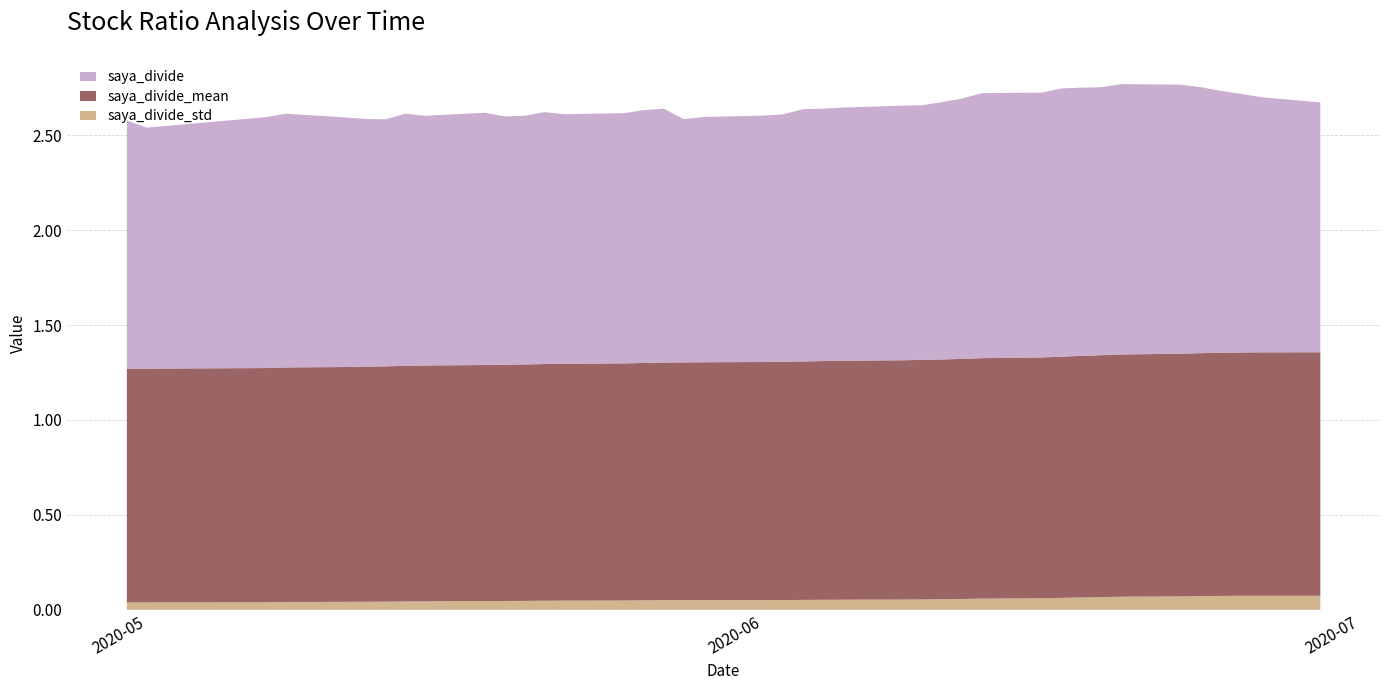

Reading left to right, list all the values displayed in this chart.

saya_divide_std: 2020-06-29=0.1	2020-06-26=0.1	2020-06-25=0.1	2020-06-24=0.1	2020-06-23=0.1	2020-06-22=0.1	2020-06-19=0.1	2020-06-18=0.1	2020-06-17=0.1	2020-06-16=0.1	2020-06-15=0.1	2020-06-12=0.1	2020-06-11=0.1	2020-06-10=0.1	2020-06-09=0.1	2020-06-08=0.1	2020-06-05=0.1	2020-06-04=0.1	2020-06-03=0.1	2020-06-02=0.1	2020-06-01=0.1	2020-05-29=0.1	2020-05-28=0.1	2020-05-27=0.1	2020-05-26=0.0	2020-05-25=0.0	2020-05-22=0.0	2020-05-21=0.0	2020-05-20=0.0	2020-05-19=0.0	2020-05-18=0.0	2020-05-15=0.0	2020-05-14=0.0	2020-05-13=0.0	2020-05-12=0.0	2020-05-11=0.0	2020-05-08=0.0	2020-05-07=0.0	2020-05-01=0.0	2020-04-30=0.0
saya_divide_mean: 2020-06-29=1.3	2020-06-26=1.3	2020-06-25=1.3	2020-06-24=1.3	2020-06-23=1.3	2020-06-22=1.3	2020-06-19=1.3	2020-06-18=1.3	2020-06-17=1.3	2020-06-16=1.3	2020-06-15=1.3	2020-06-12=1.3	2020-06-11=1.3	2020-06-10=1.3	2020-06-09=1.3	2020-06-08=1.3	2020-06-05=1.3	2020-06-04=1.3	2020-06-03=1.3	2020-06-02=1.3	2020-06-01=1.3	2020-05-29=1.3	2020-05-28=1.3	2020-05-27=1.3	2020-05-26=1.3	2020-05-25=1.2	2020-05-22=1.2	2020-05-21=1.2	2020-05-20=1.2	2020-05-19=1.2	2020-05-18=1.2	2020-05-15=1.2	2020-05-14=1.2	2020-05-13=1.2	2020-05-12=1.2	2020-05-11=1.2	2020-05-08=1.2	2020-05-07=1.2	2020-05-01=1.2	2020-04-30=1.2
saya_divide: 2020-06-29=1.3	2020-06-26=1.3	2020-06-25=1.4	2020-06-24=1.4	2020-06-23=1.4	2020-06-22=1.4	2020-06-19=1.4	2020-06-18=1.4	2020-06-17=1.4	2020-06-16=1.4	2020-06-15=1.4	2020-06-12=1.4	2020-06-11=1.4	2020-06-10=1.4	2020-06-09=1.3	2020-06-08=1.3	2020-06-05=1.3	2020-06-04=1.3	2020-06-03=1.3	2020-06-02=1.3	2020-06-01=1.3	2020-05-29=1.3	2020-05-28=1.3	2020-05-27=1.3	2020-05-26=1.3	2020-05-25=1.3	2020-05-22=1.3	2020-05-21=1.3	2020-05-20=1.3	2020-05-19=1.3	2020-05-18=1.3	2020-05-15=1.3	2020-05-14=1.3	2020-05-13=1.3	2020-05-12=1.3	2020-05-11=1.3	2020-05-08=1.3	2020-05-07=1.3	2020-05-01=1.3	2020-04-30=1.3